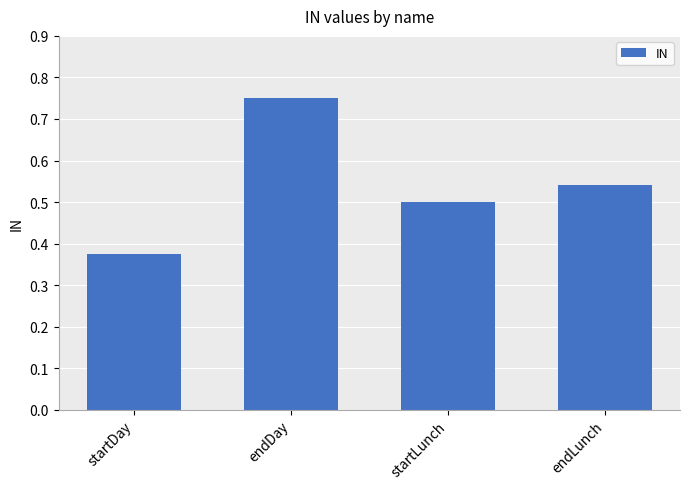

Is it true that the value at endLunch is 0.1?

False